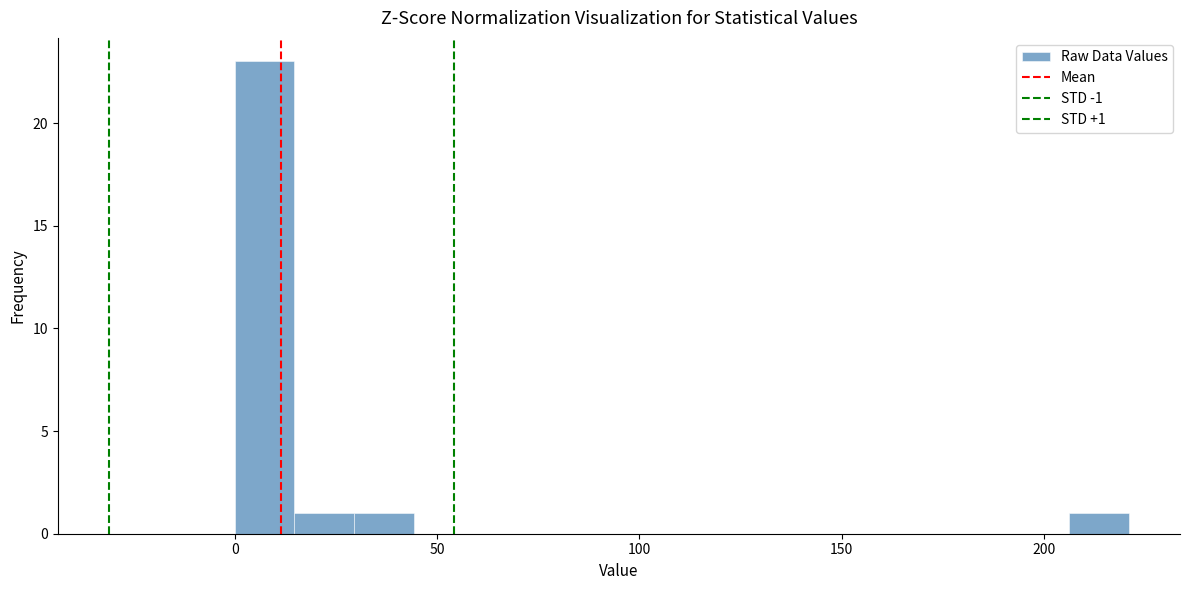

Around what value on the x-axis is the tallest bar? Give the approximate position of its centre, as read against the axis.

5